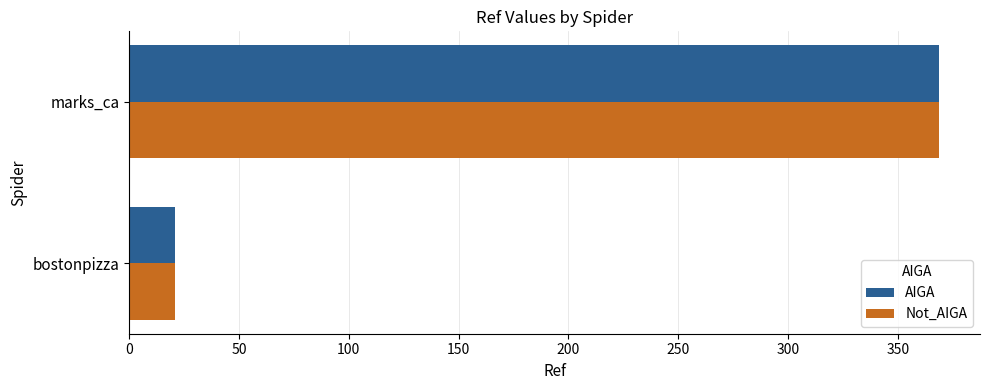

The value of AIGA at marks_ca is 369. True or false?

True